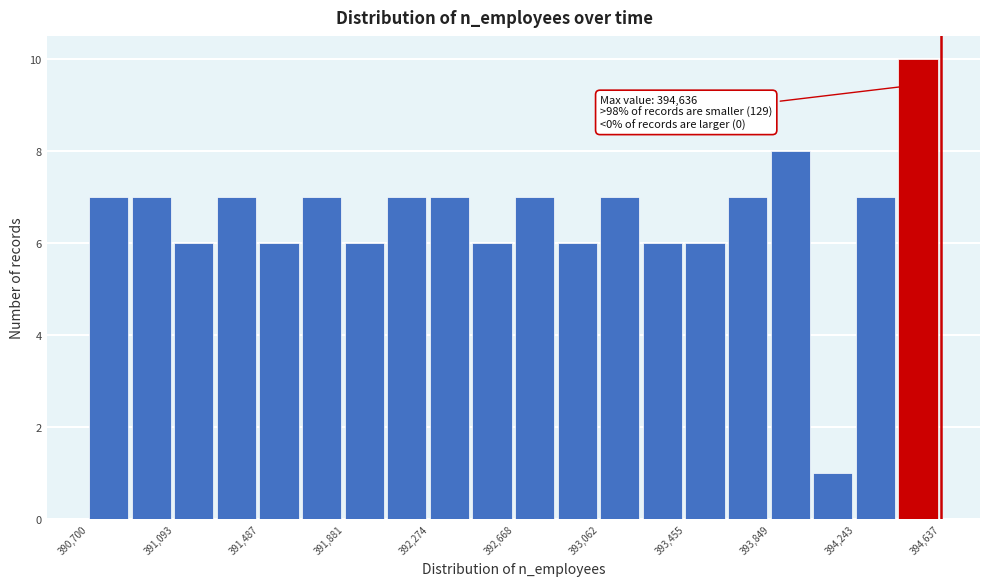

Around what value on the x-axis is the tallest bar? Give the approximate position of its centre, as read against the axis.

394550